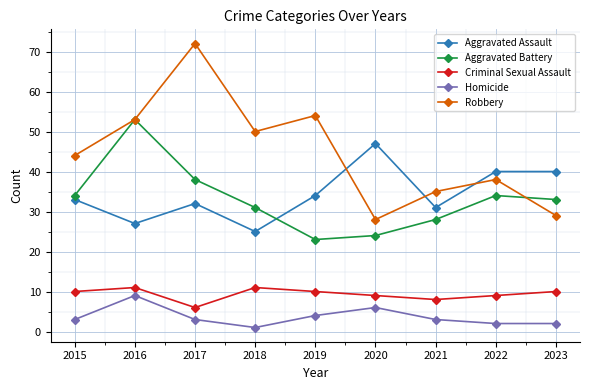

Read the Homicide value at 2015.

3